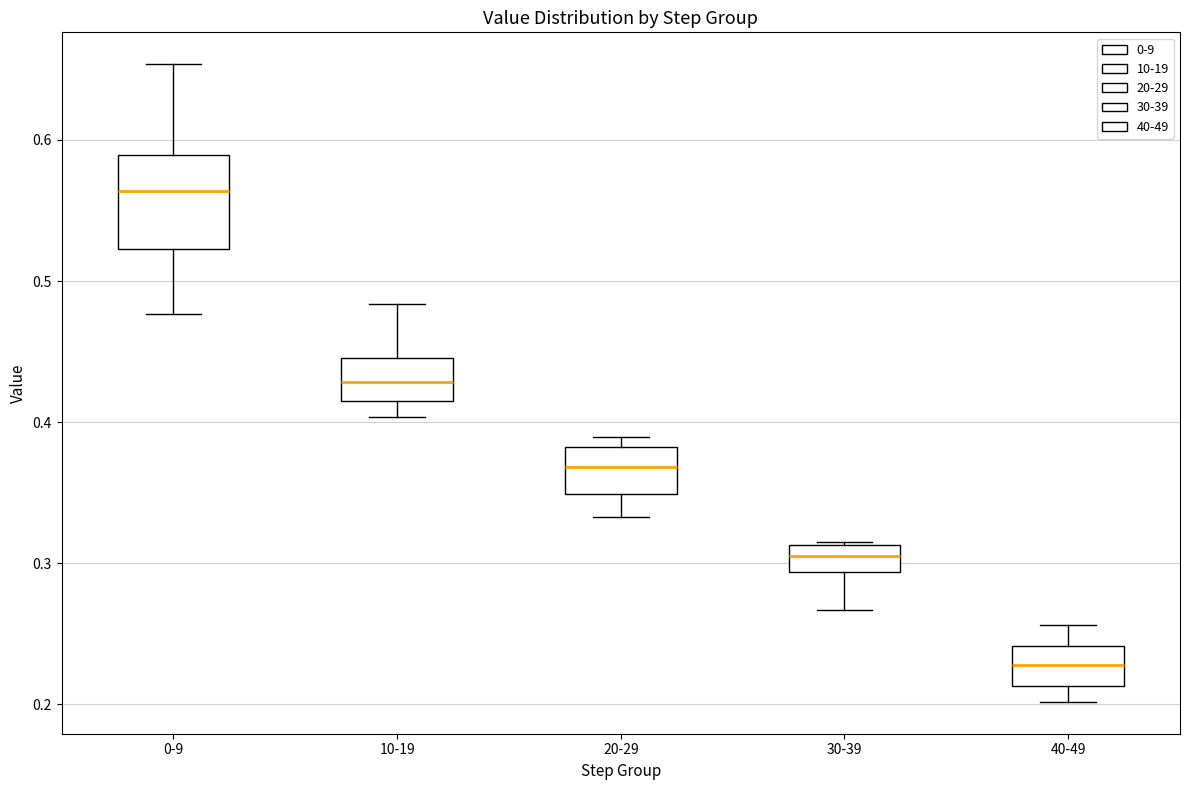

Which box is the tallest, from its lower edge to its upper edge?

0-9